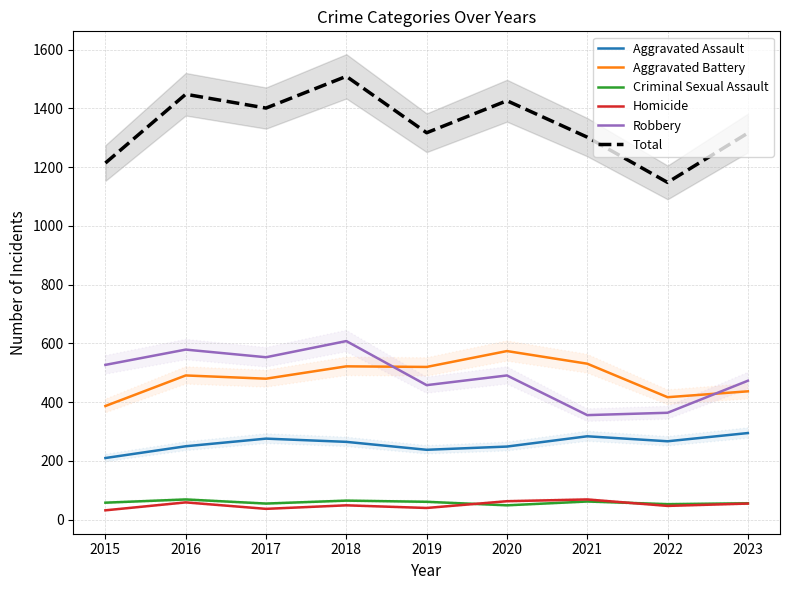

In Homicide, how many points are higher than both neighbors (excluding endpoints)?

3